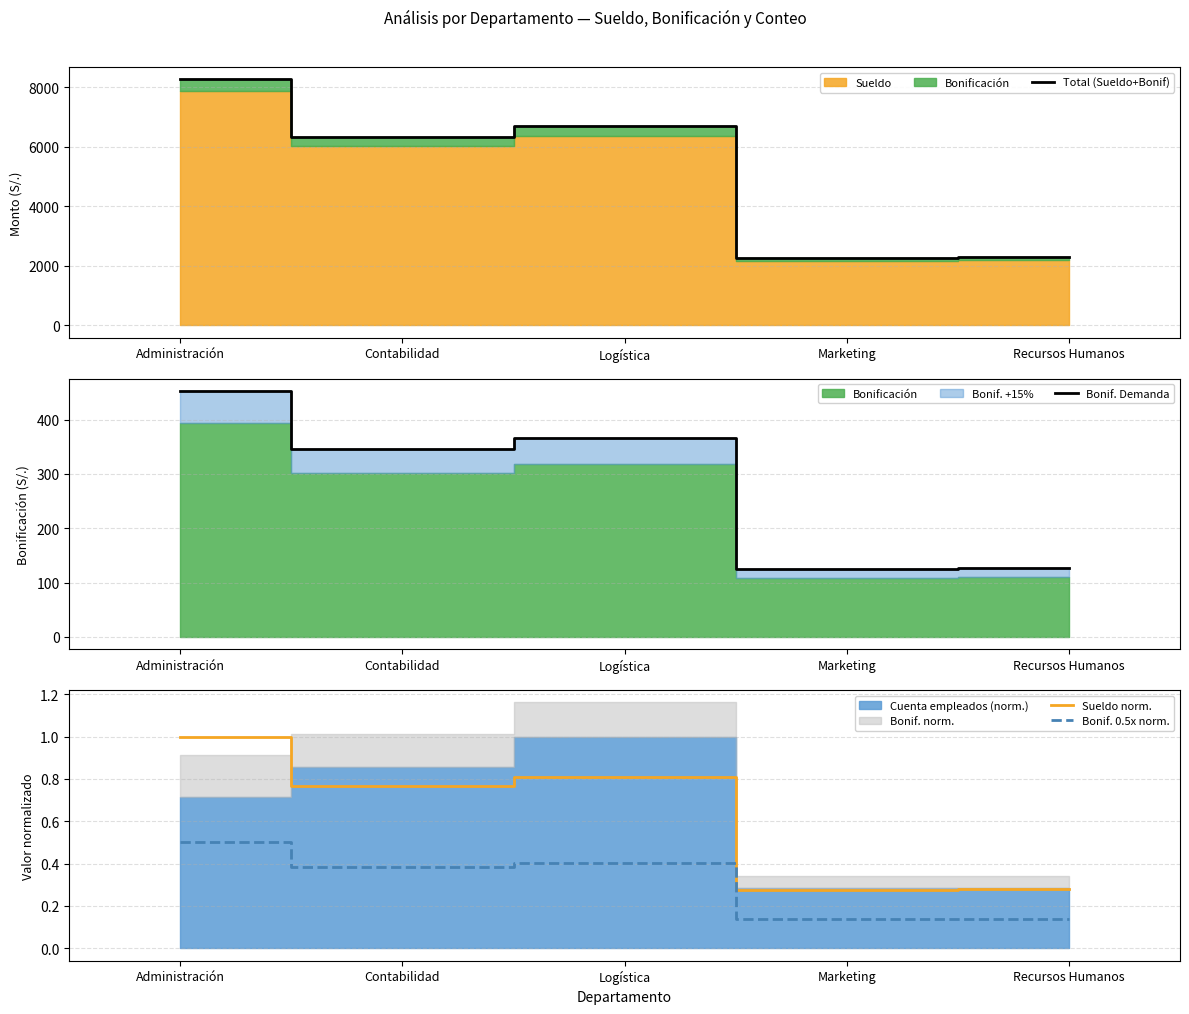

What is the sum of all Sueldo norm. values?

3.1